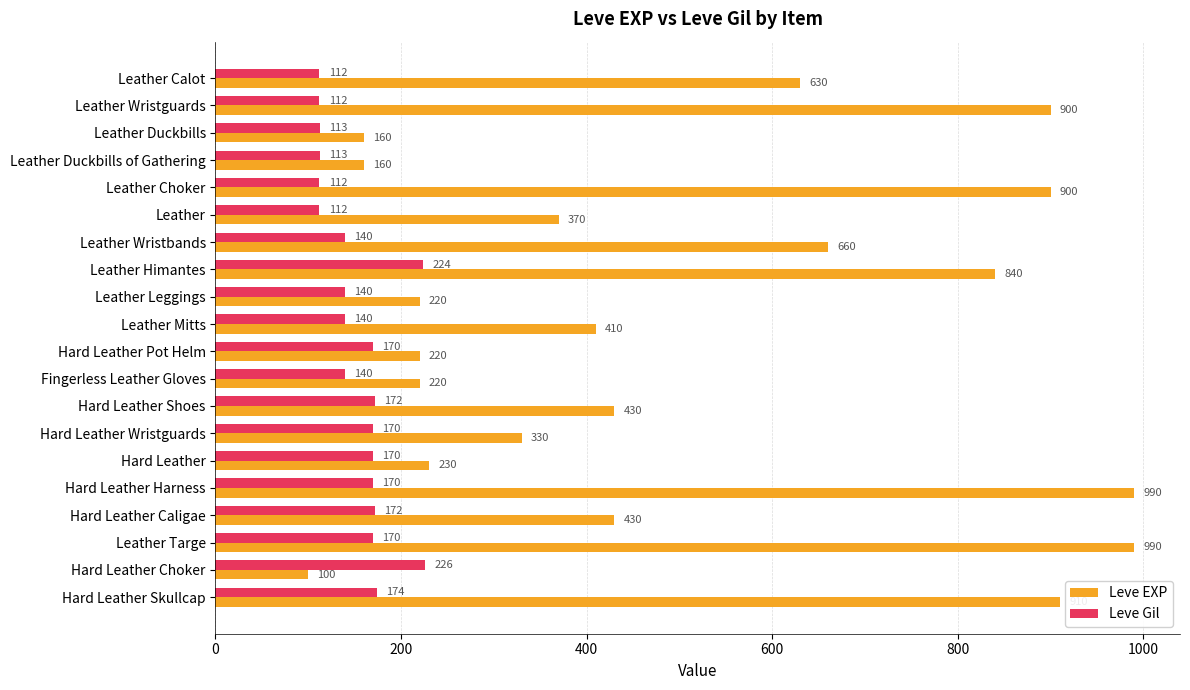

What is the difference between the highest and lowest values at Hard Leather Choker?

126